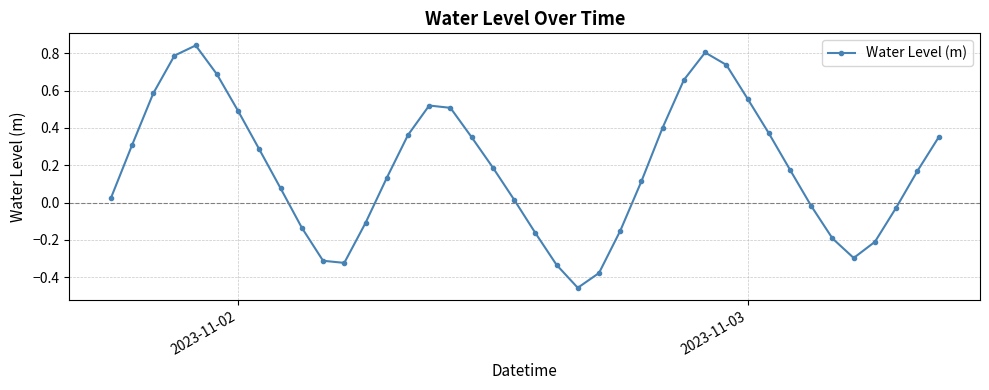

Is this an area chart (filled region under the line)?

No